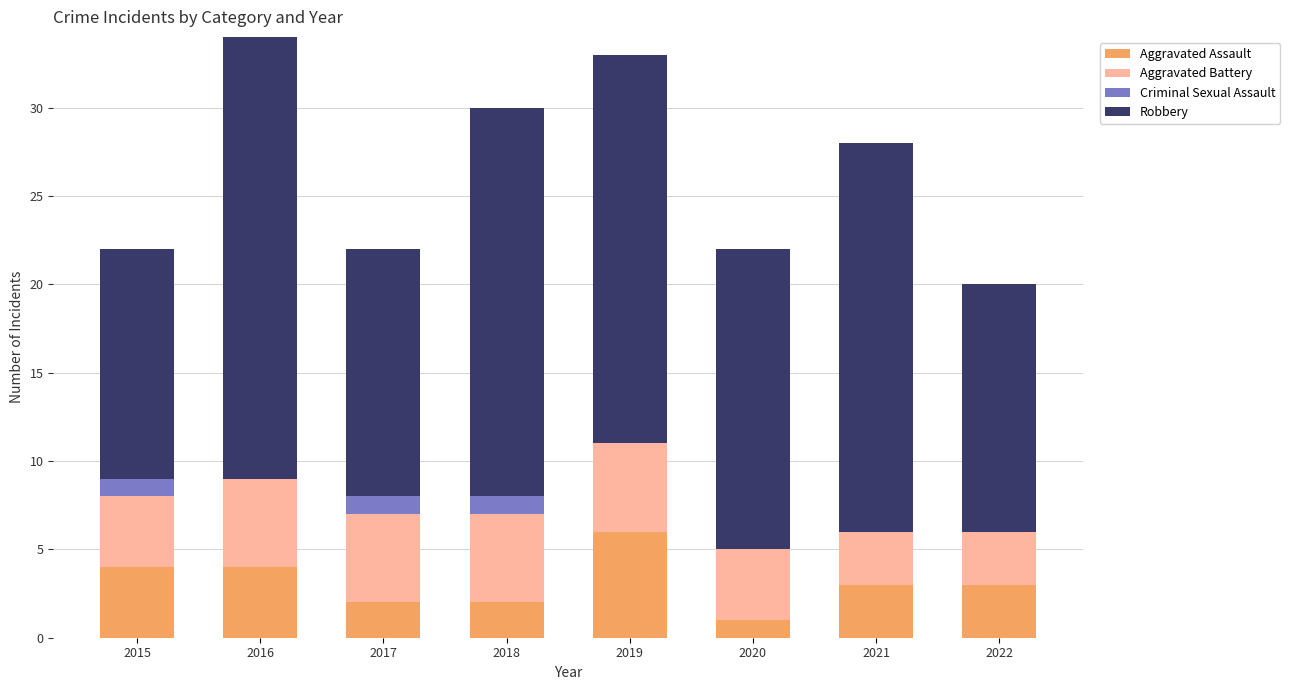

What is the total value across all series at 2015?

22